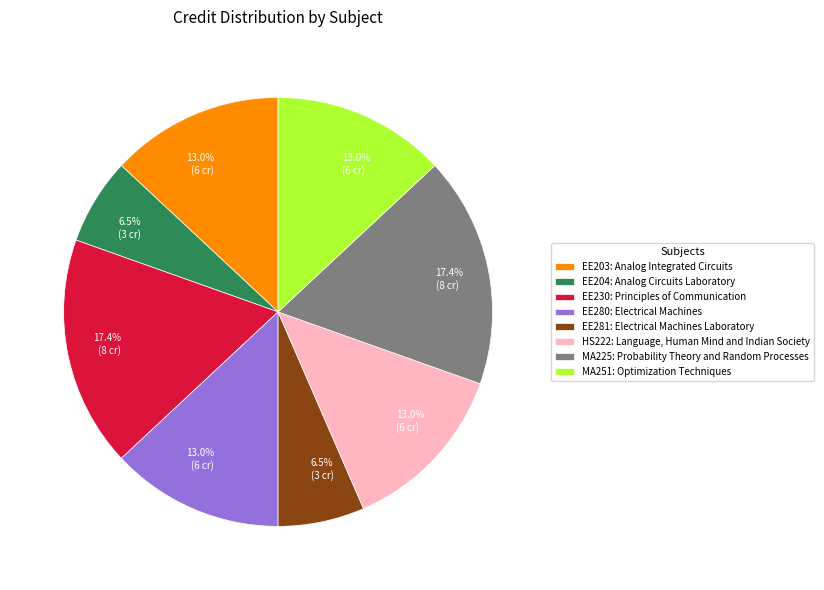

Approximately how many times larger is the value at MA225: Probability Theory and Random Processes compared to EE204: Analog Circuits Laboratory?

2.7